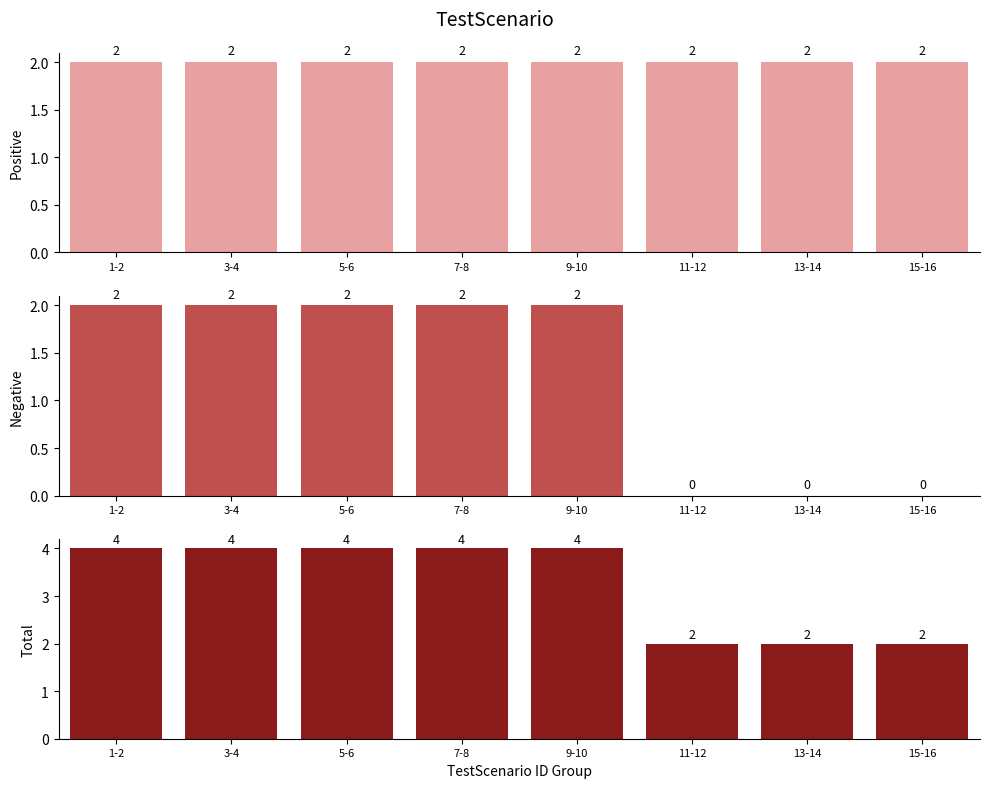

What is the approximate value of Positive Scenarios at 9-10?

2